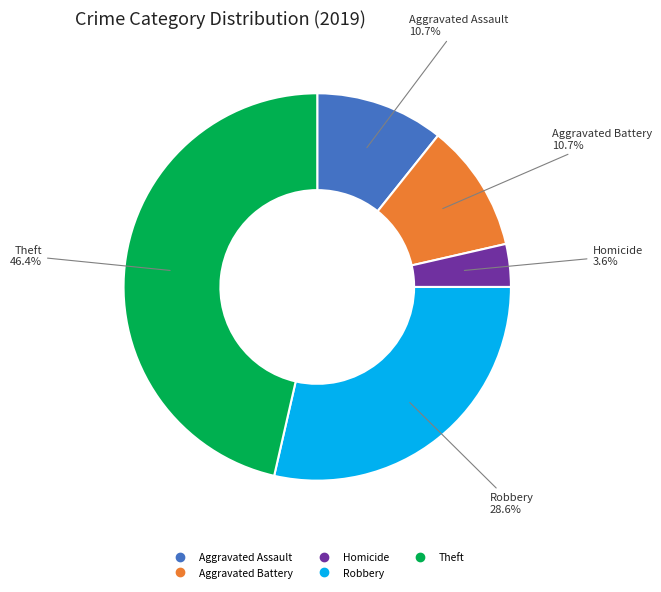

Does any single category account for the majority?

No